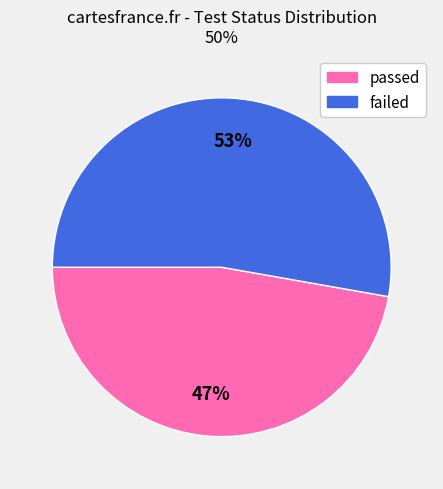

Is there a majority slice in this chart?

Yes